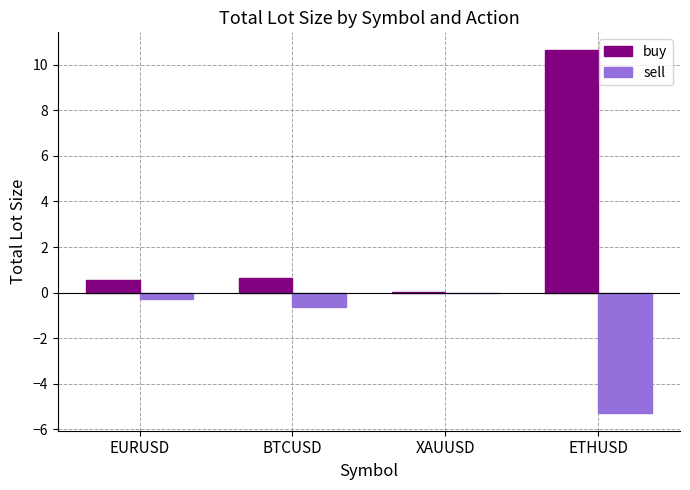

At which category does the chart reach its peak across all series?

ETHUSD